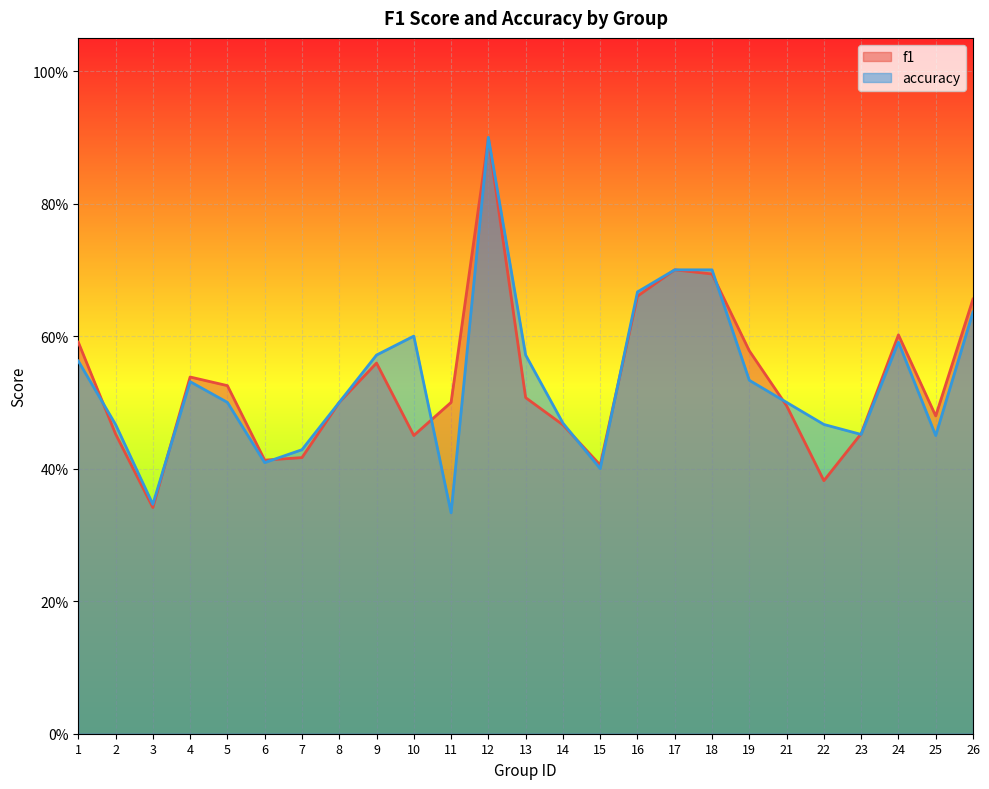

What is the total value across all series at 3?

0.7